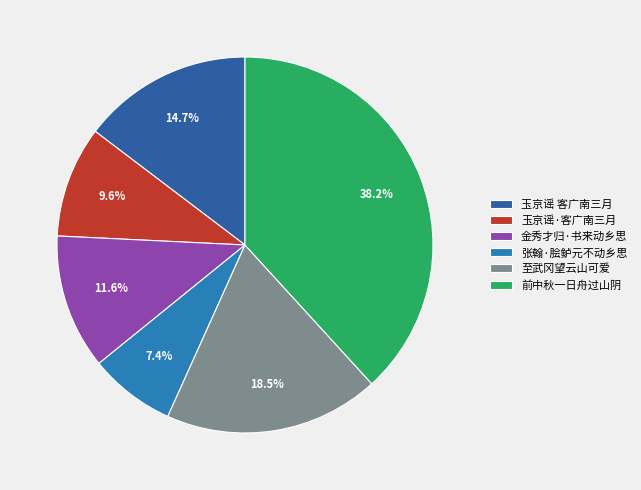

Is there any slice that represents more than half of the pie?

No